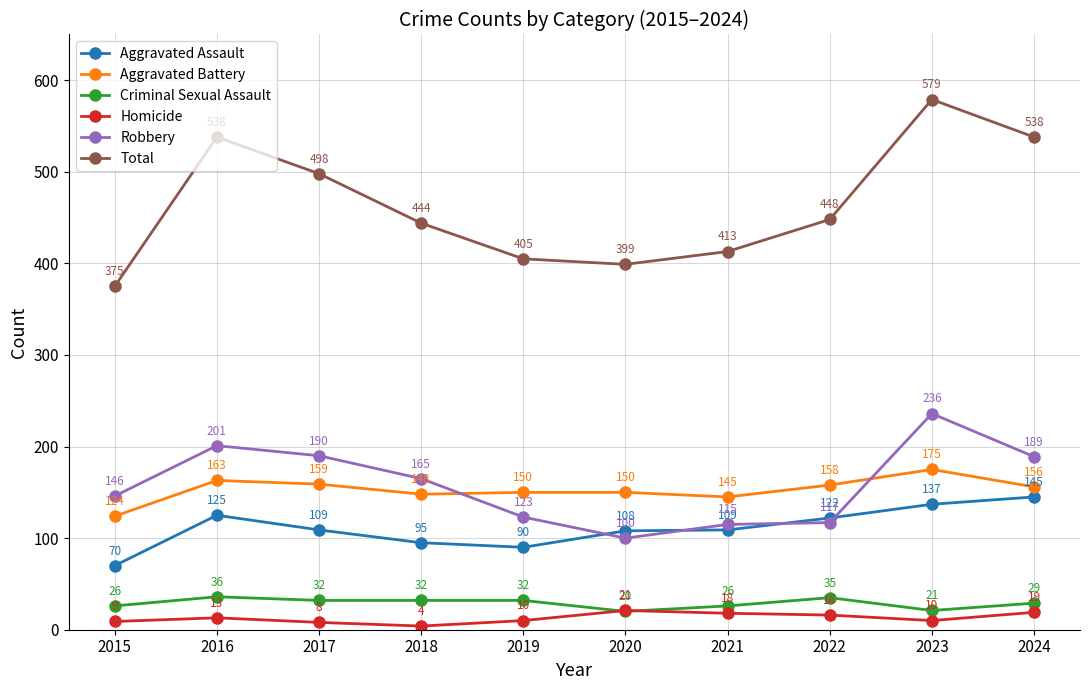

Is it true that Homicide equals 13 at 2016?

True